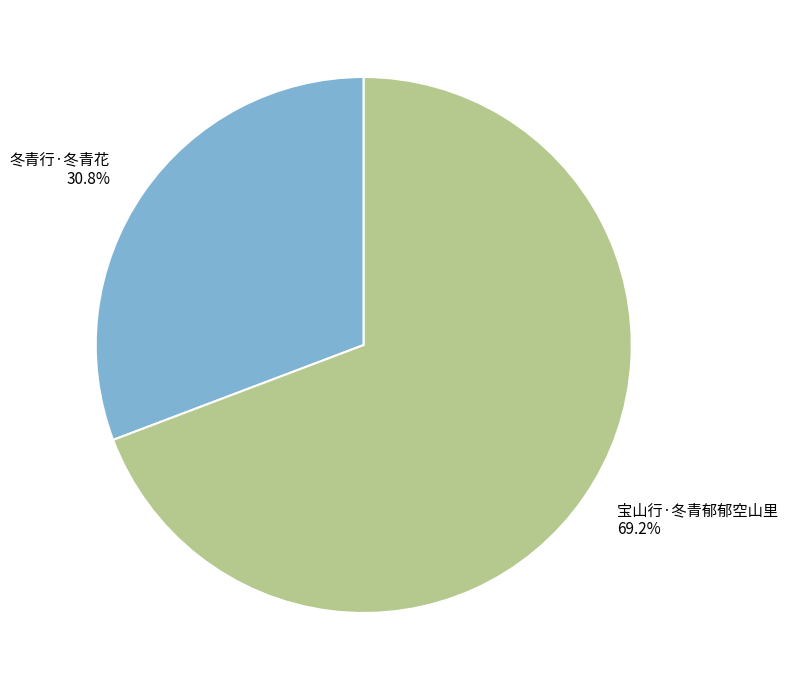

How many slices are in this pie chart?

2